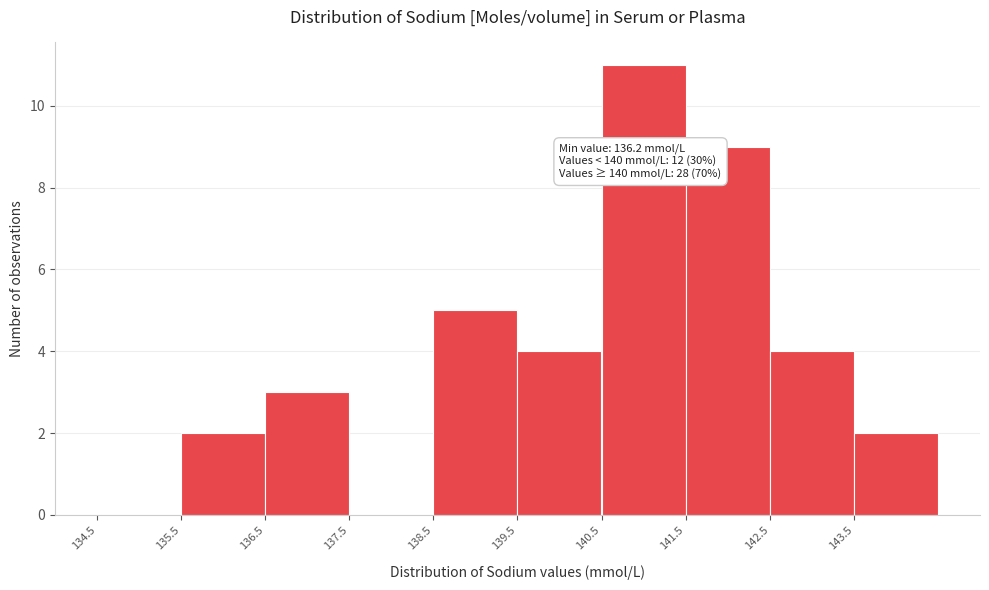

Which range on the x-axis has the tallest bar?

140.5 to 141.5